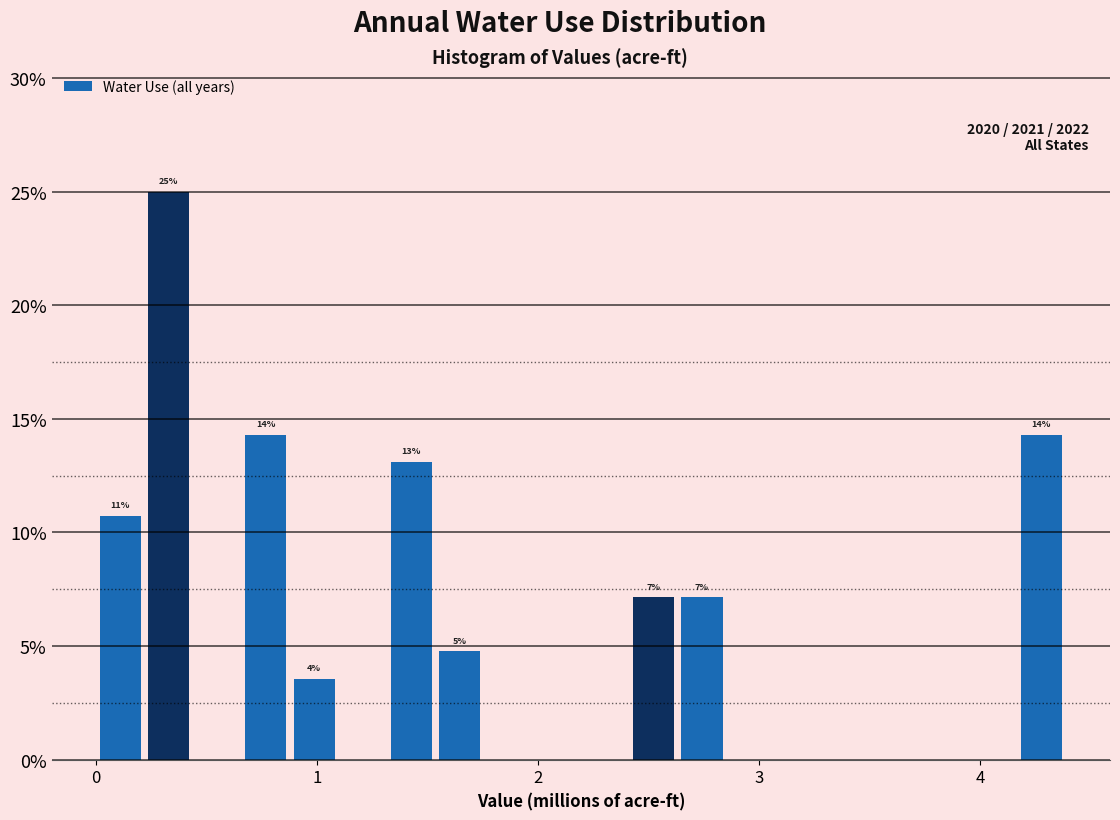

Read against the x-axis, roughly where is the centre of the tallest bar?

0.3